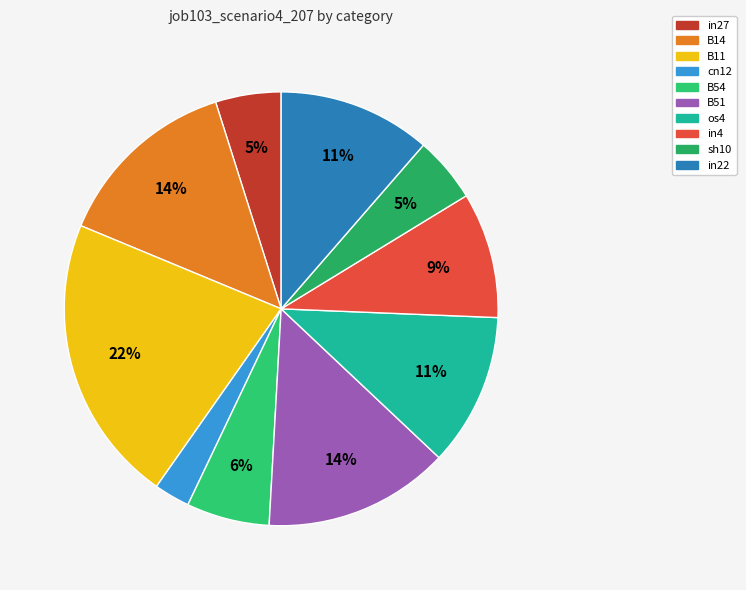

Does in4 account for over 50% of the chart?

No